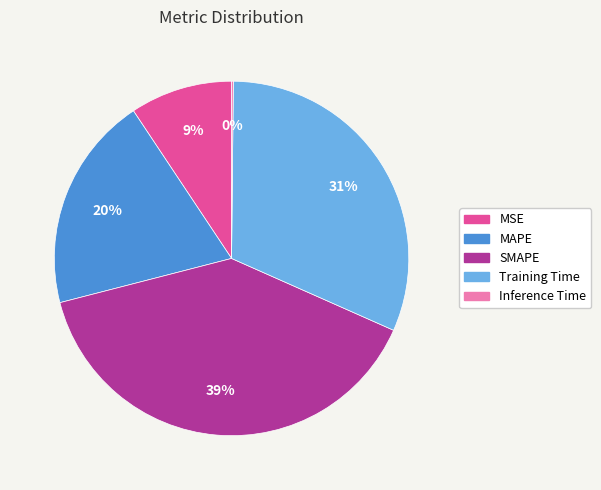

Do MSE and Training Time together represent more than half of the pie?

No